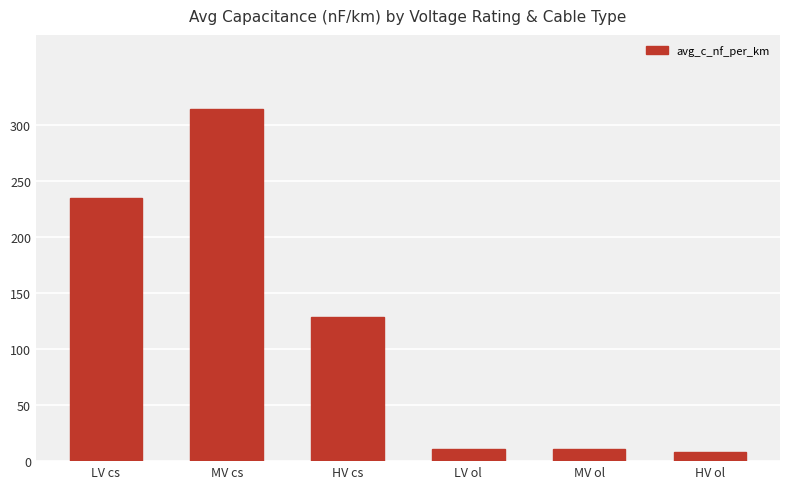

What is the label of the 3rd bar from the right?

LV ol